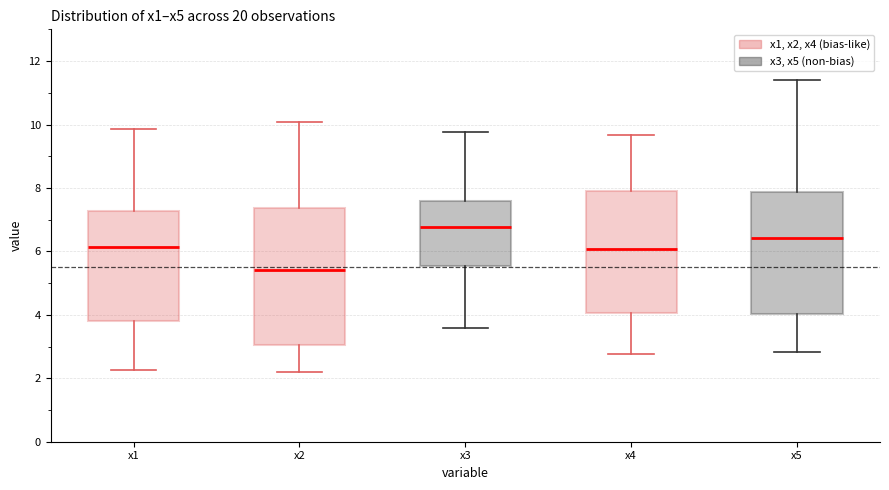

Reading left to right, read every box against the y-axis: the position of its median line, the range the box covers, and the ends of its whiskers. The values are not printed on the chart, so give them approximately, as read against the axis.

x1: median 6.2, box 3.8 to 7.2, whiskers 2.2 to 9.8
x2: median 5.4, box 3.0 to 7.4, whiskers 2.2 to 10.0
x3: median 6.8, box 5.6 to 7.6, whiskers 3.6 to 9.8
x4: median 6.0, box 4.0 to 8.0, whiskers 2.8 to 9.6
x5: median 6.4, box 4.0 to 7.8, whiskers 2.8 to 11.4